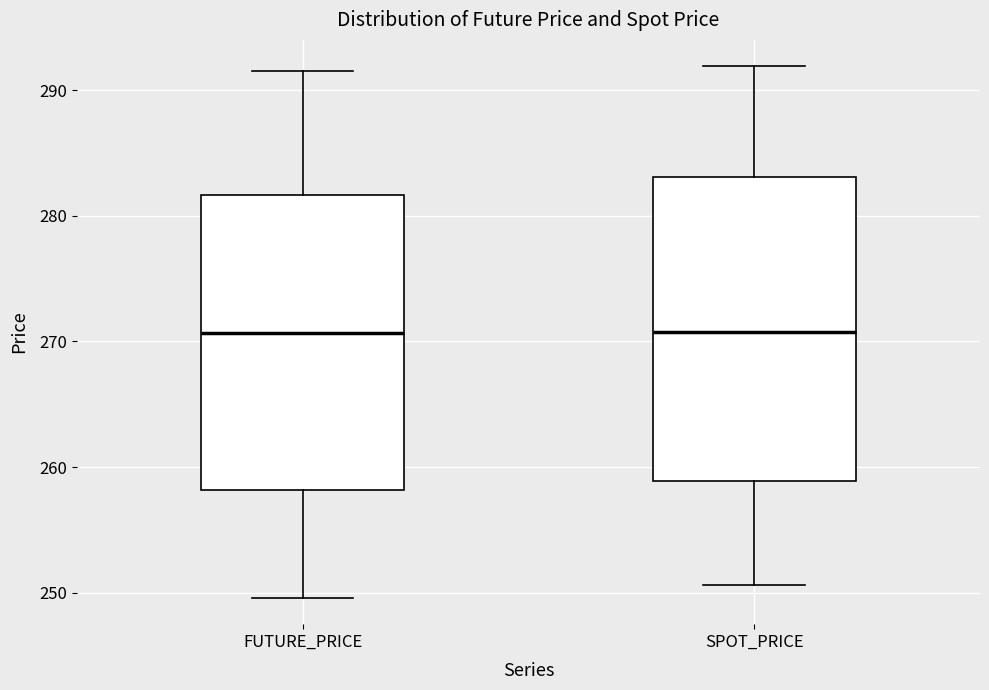

Reading left to right, transcribe this box plot: for each box, give where its median line is, the range the box spans, and where its two whiskers end, as read against the y-axis. The values are not printed on the chart, so give them approximately, as read against the axis.

FUTURE_PRICE: median 271, box 258 to 282, whiskers 250 to 292
SPOT_PRICE: median 271, box 259 to 283, whiskers 251 to 292